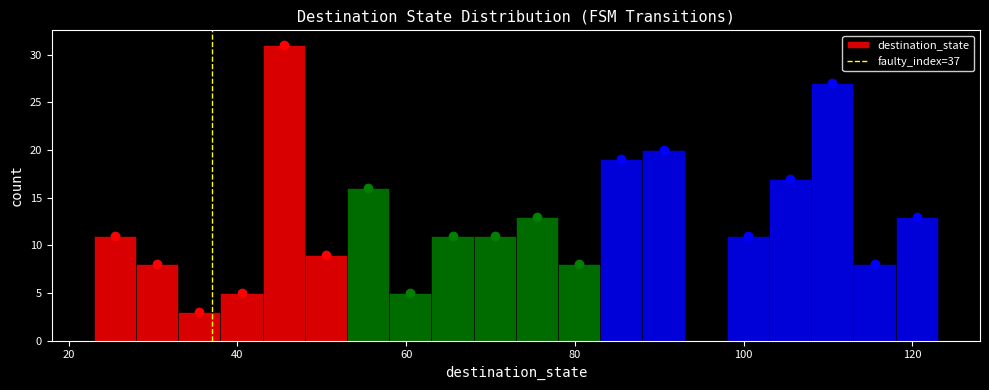

Read against the x-axis, roughly where is the centre of the tallest bar?

46